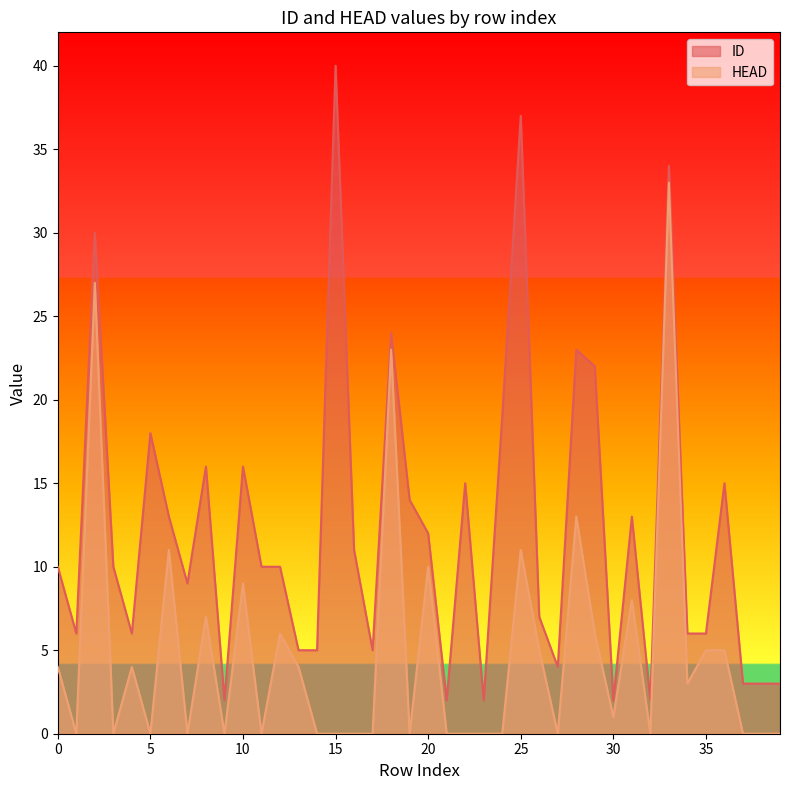

The value of ID at 2 is 30. True or false?

True